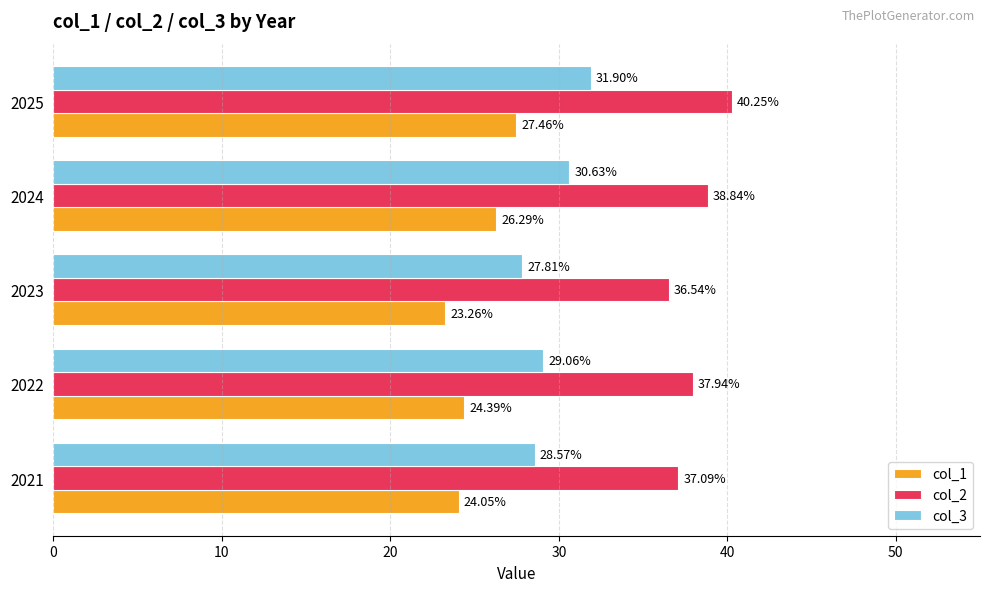

What is the average value of the col_1 series?

25.1